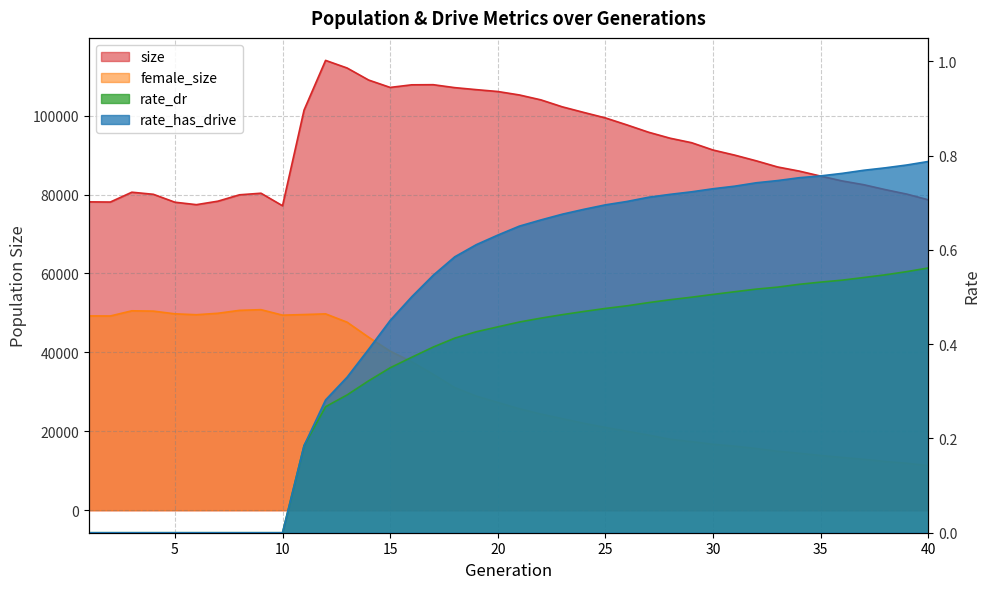

How many lines are shown in the chart?

4